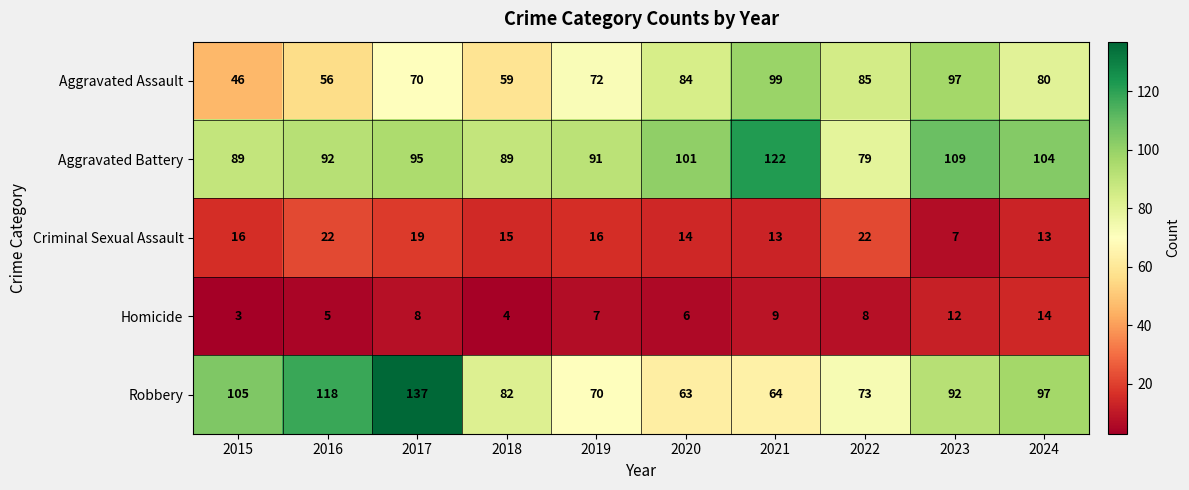

The value of Criminal Sexual Assault at 2024 is 13. True or false?

True